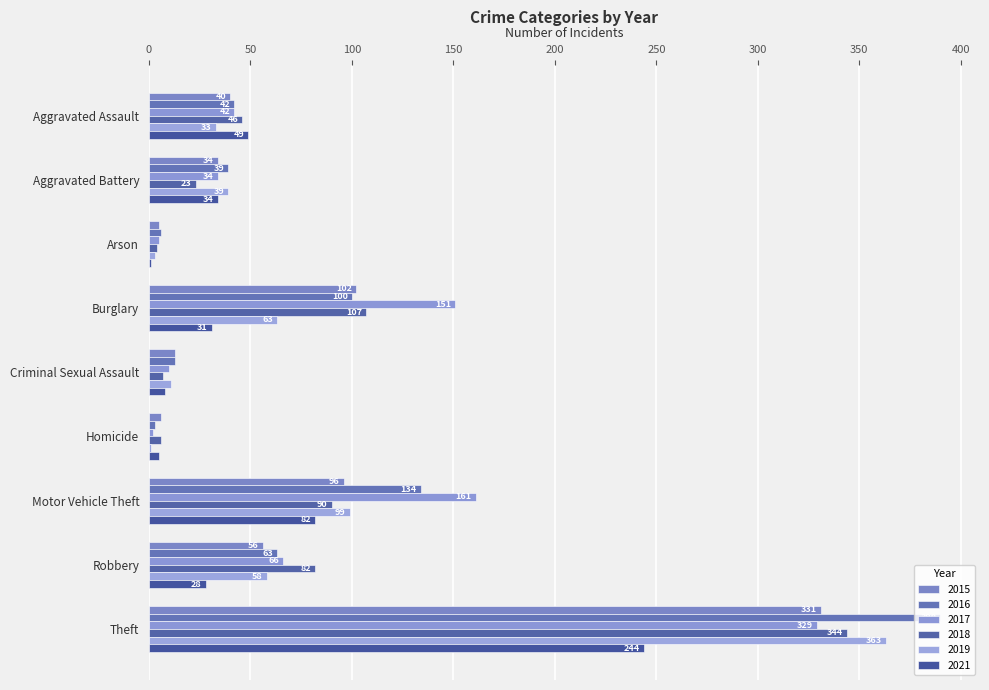

What is the average value of the 2019 series?

74